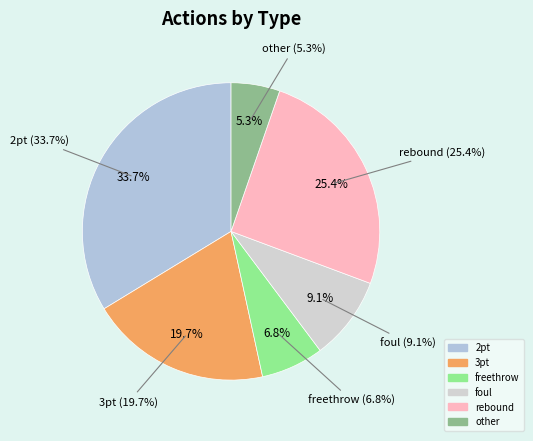

The 2pt slice represents 34% of the pie. True or false?

True